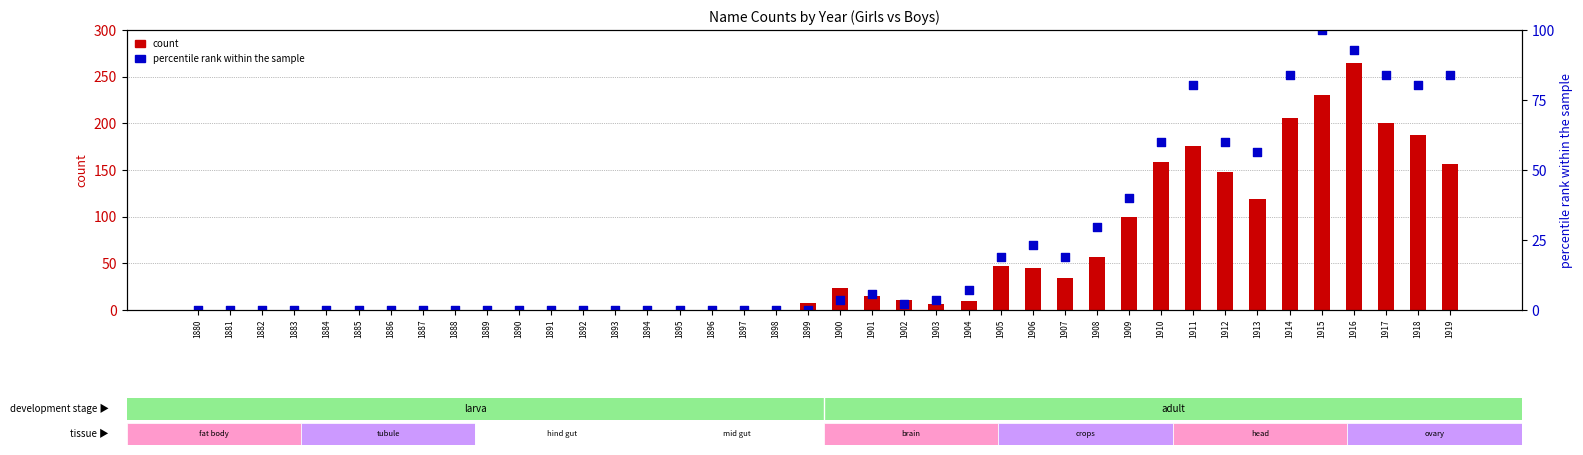

Which series has the largest total across all categories?

count (Girls)